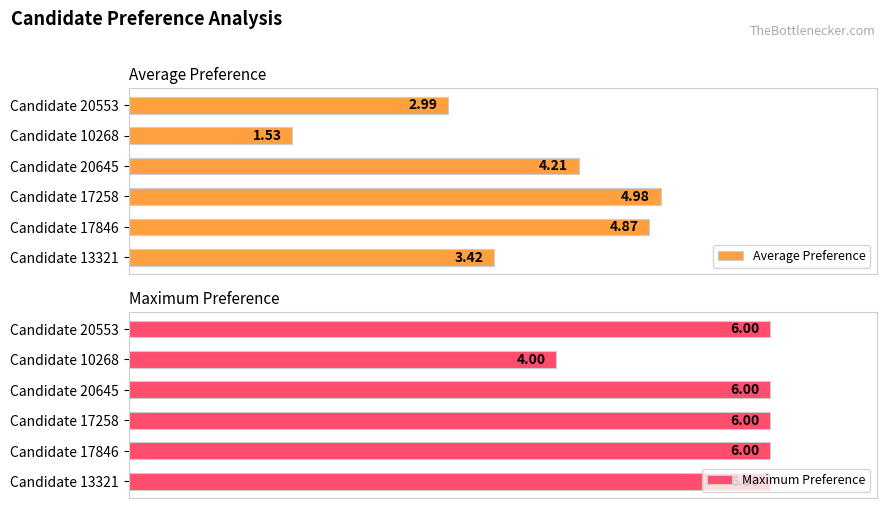

List the labels in order of Average Preference value, largest first.

Candidate 17258, Candidate 17846, Candidate 20645, Candidate 13321, Candidate 20553, Candidate 10268